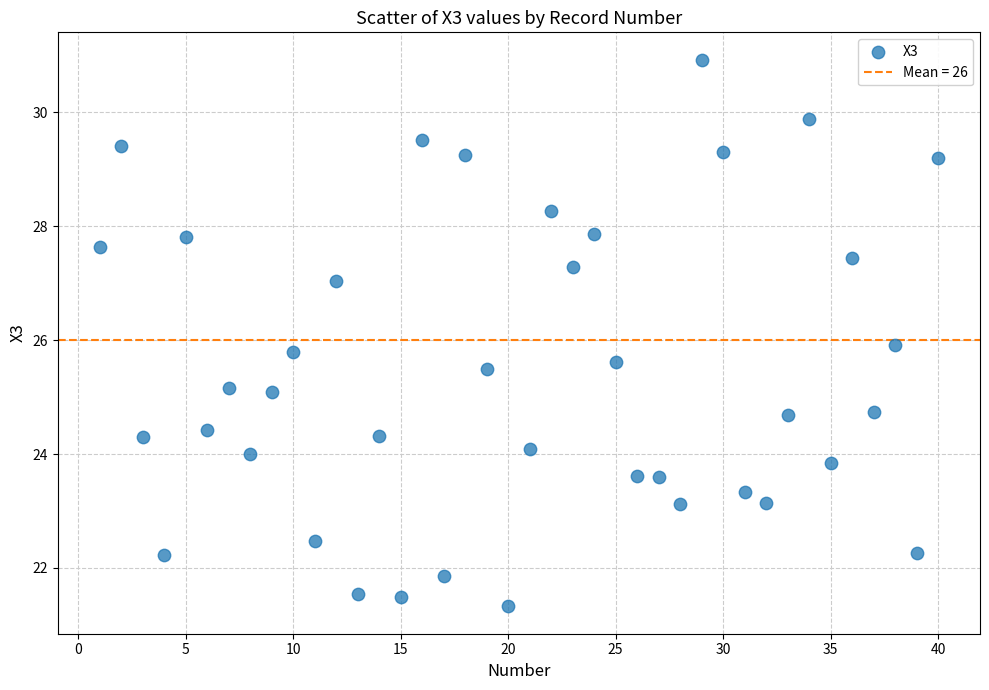

What is the range of X values (max minus min)?

39.0